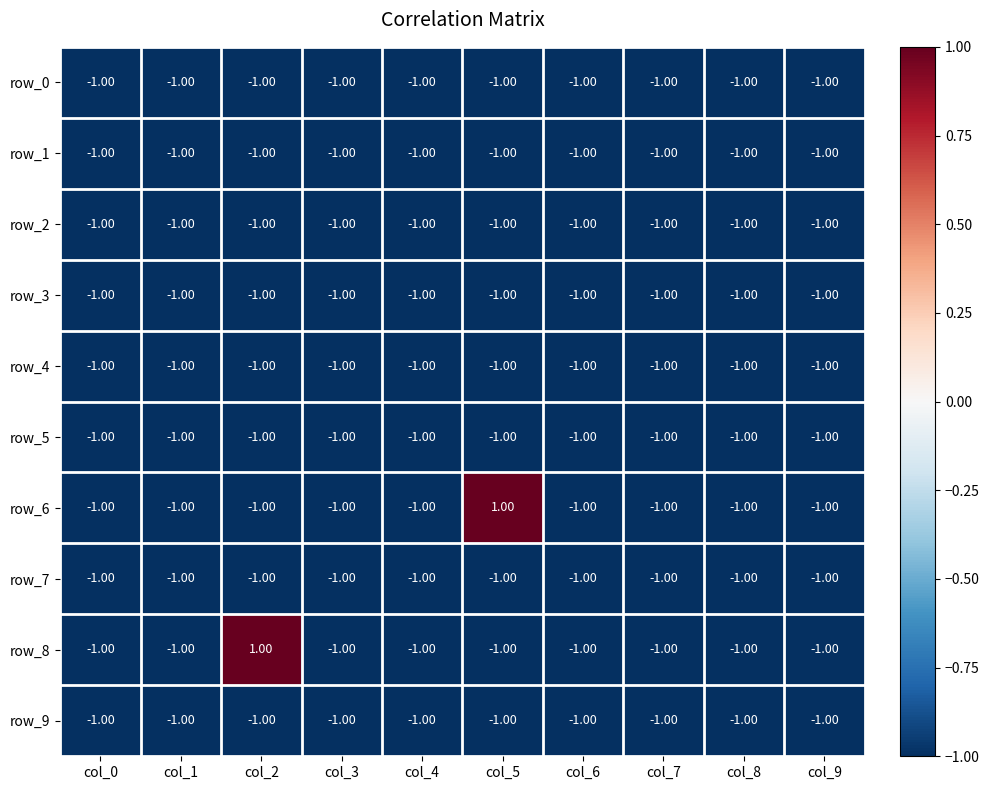

Reading right to left, list all the values displayed in this chart.

row_0: -1	-1	-1	-1	-1	-1	-1	-1	-1	-1
row_1: -1	-1	-1	-1	-1	-1	-1	-1	-1	-1
row_2: -1	-1	-1	-1	-1	-1	-1	-1	-1	-1
row_3: -1	-1	-1	-1	-1	-1	-1	-1	-1	-1
row_4: -1	-1	-1	-1	-1	-1	-1	-1	-1	-1
row_5: -1	-1	-1	-1	-1	-1	-1	-1	-1	-1
row_6: -1	-1	-1	-1	1	-1	-1	-1	-1	-1
row_7: -1	-1	-1	-1	-1	-1	-1	-1	-1	-1
row_8: -1	-1	-1	-1	-1	-1	-1	1	-1	-1
row_9: -1	-1	-1	-1	-1	-1	-1	-1	-1	-1